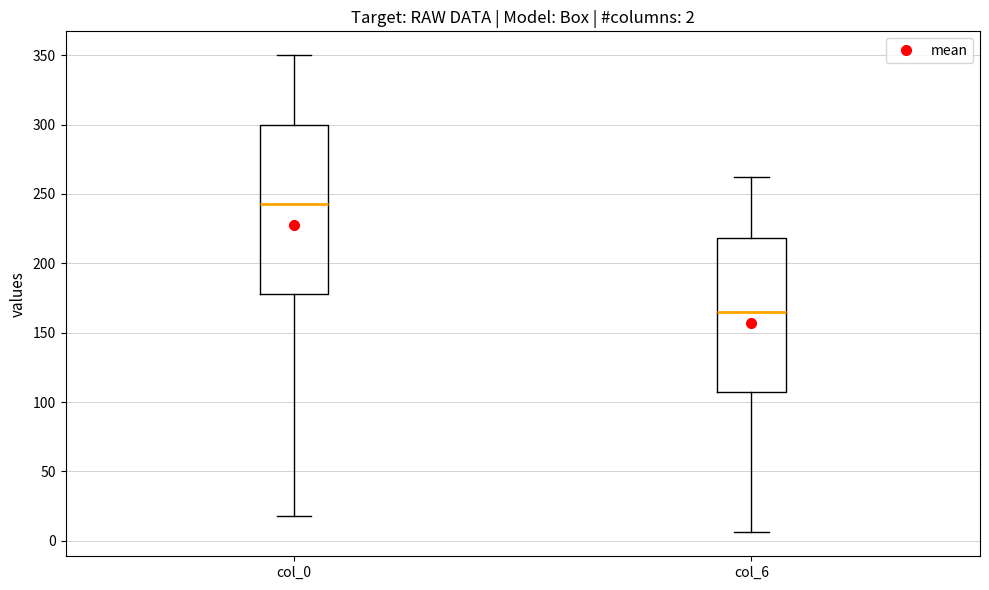

Which box has the lowest median line?

col_6